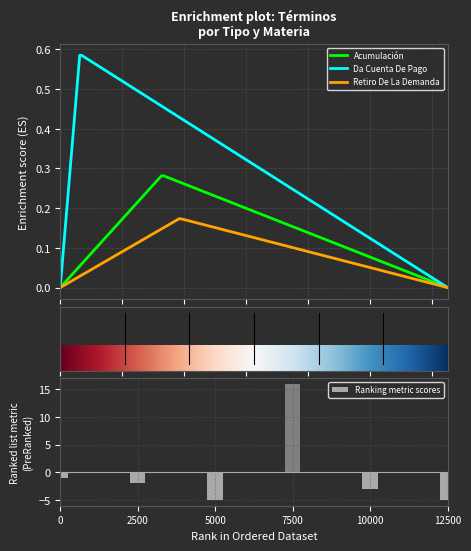

What is the difference between the maximum and minimum values in the Ranking metric scores series?

21